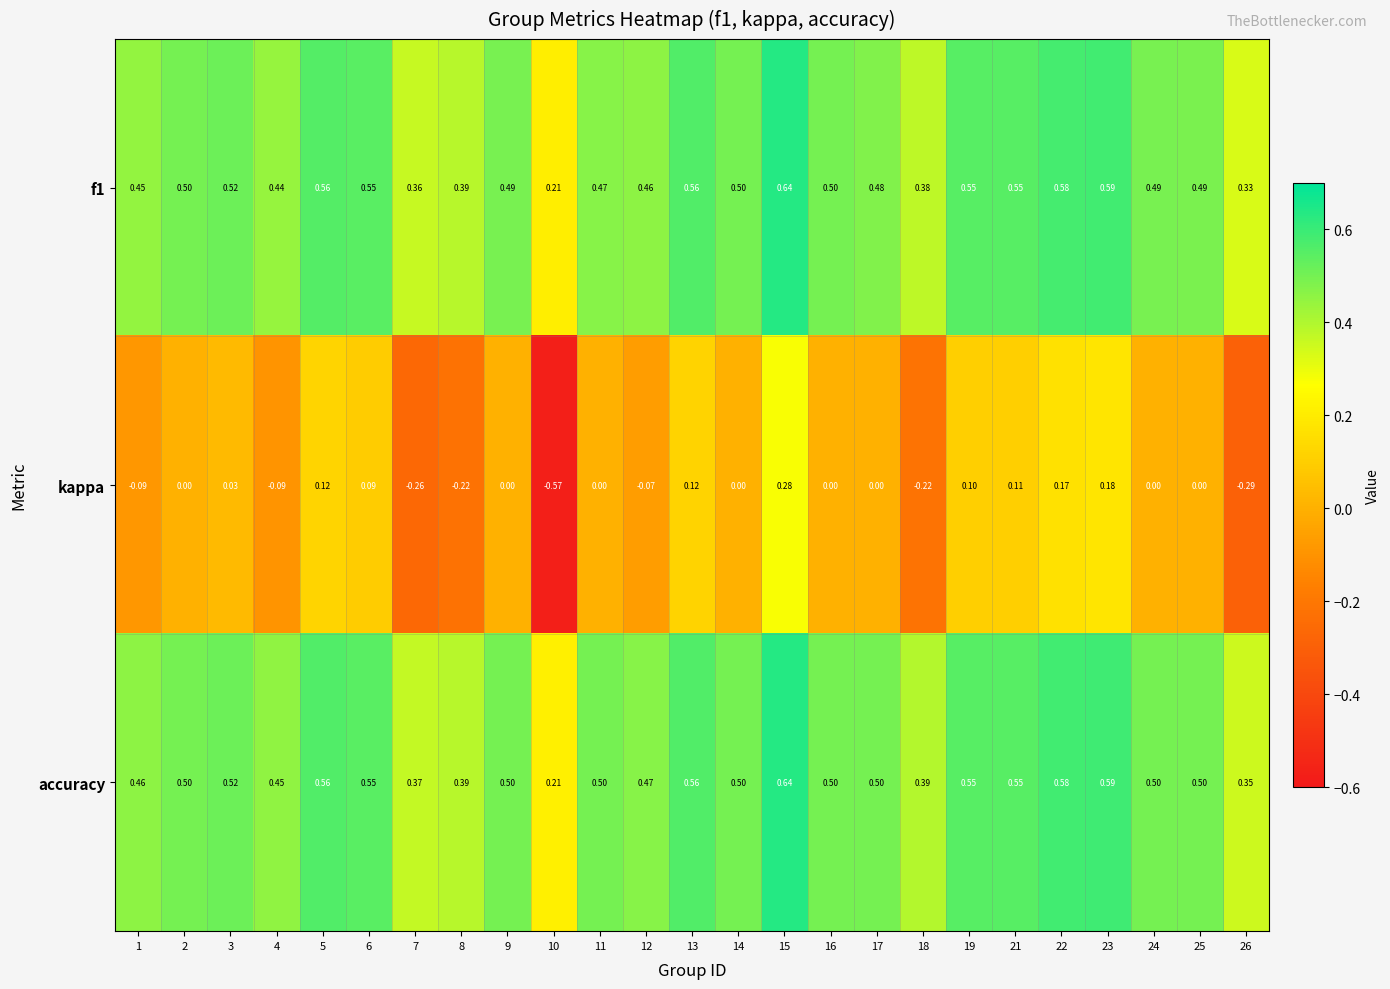

Which series has the largest range (max minus min)?

kappa